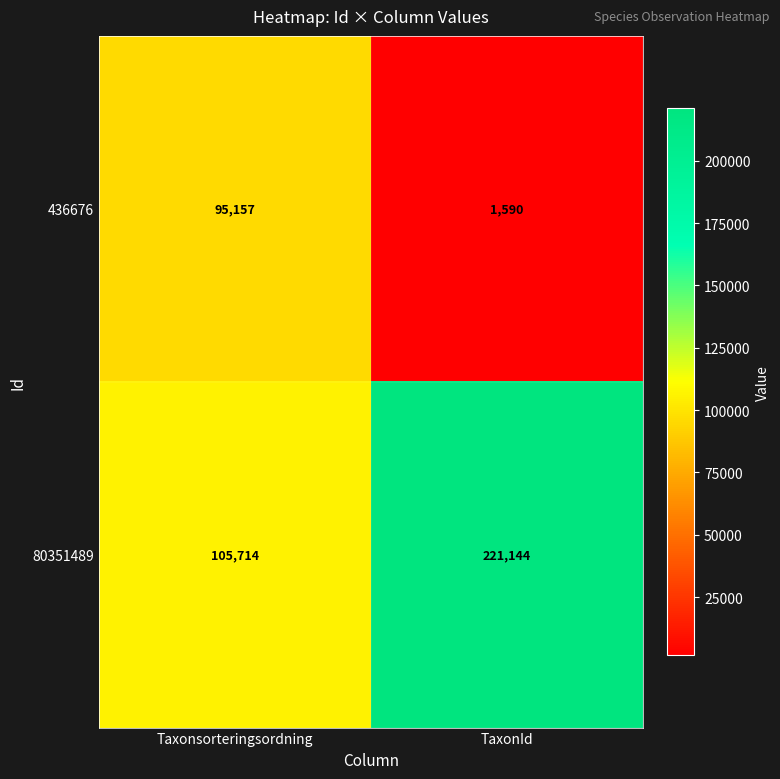

Reading left to right, what are all the values shown in this chart?

436676: 95157	1590
80351489: 105714	221144